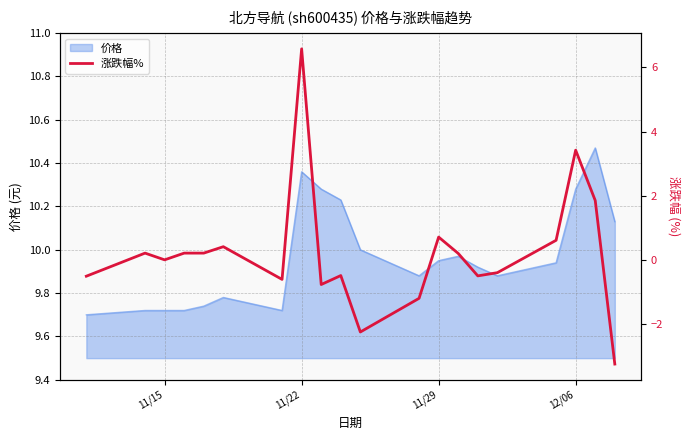

The value of 价格 at 11/22 is 14.2. True or false?

False